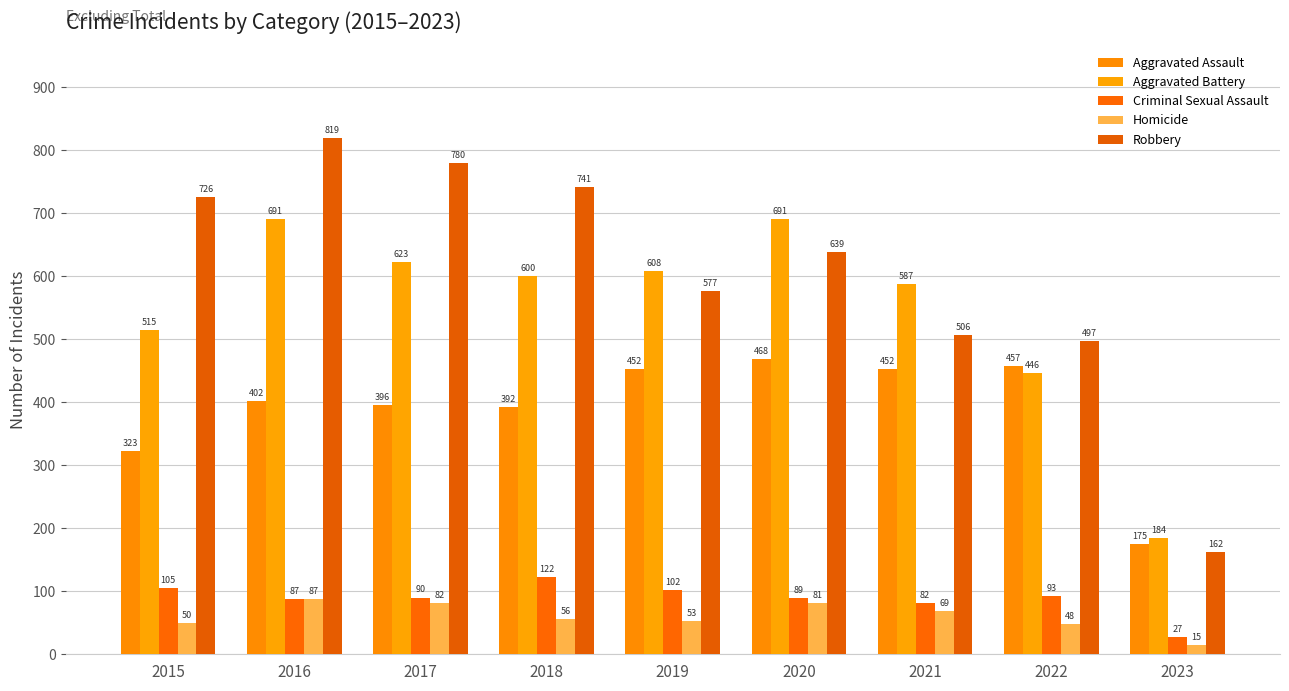

What is the highest value of the Aggravated Battery series?

691